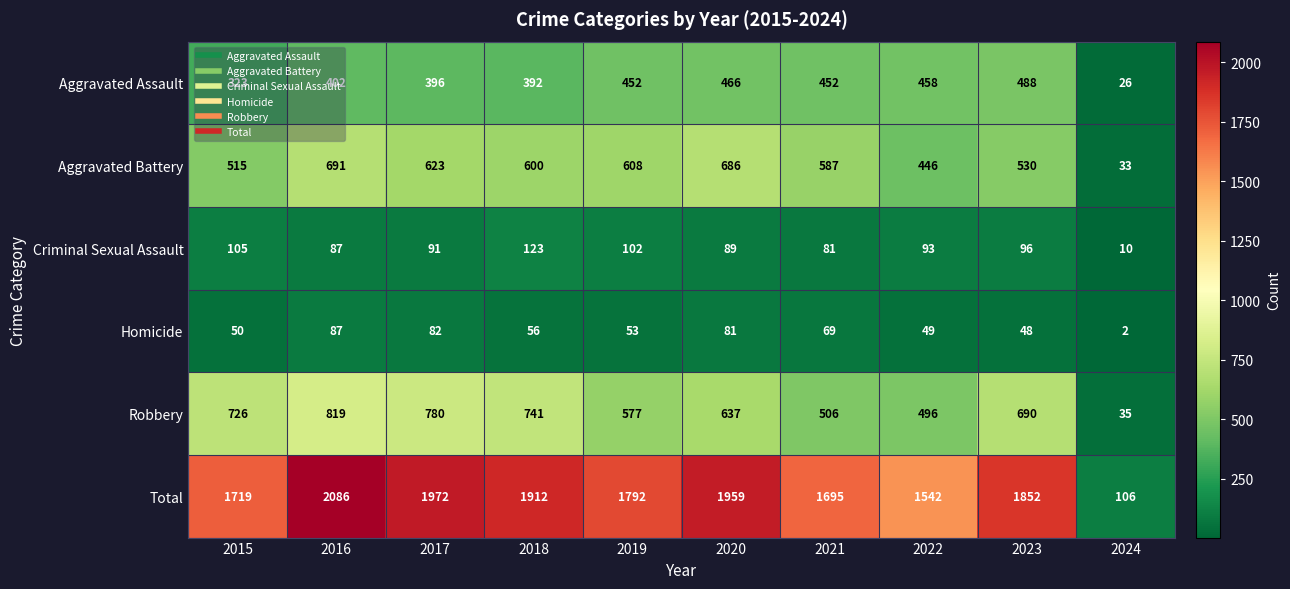

Where does the Aggravated Battery series first go above 600?

2016